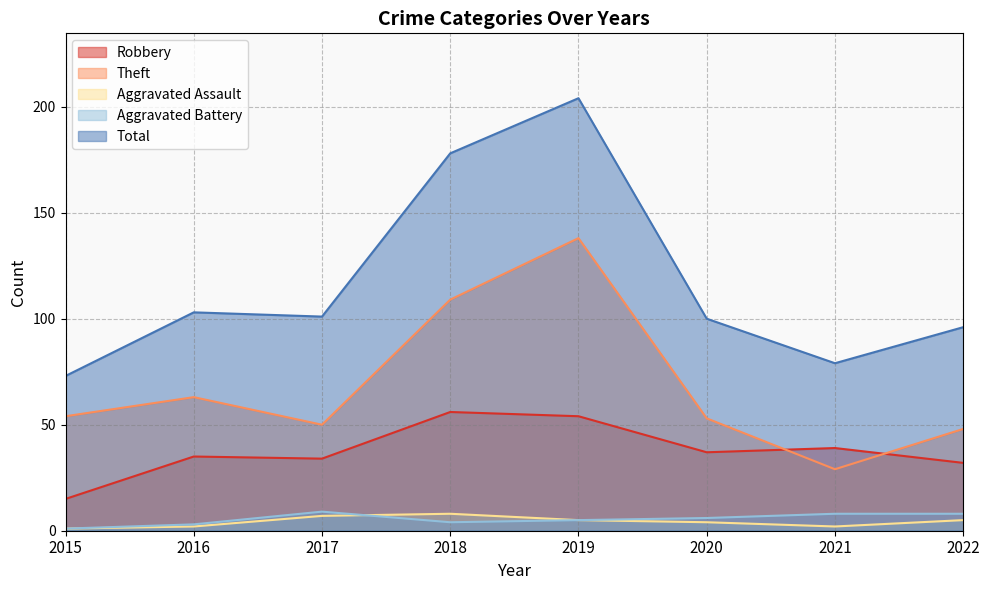

Which label corresponds to the smallest value in the chart?

2015